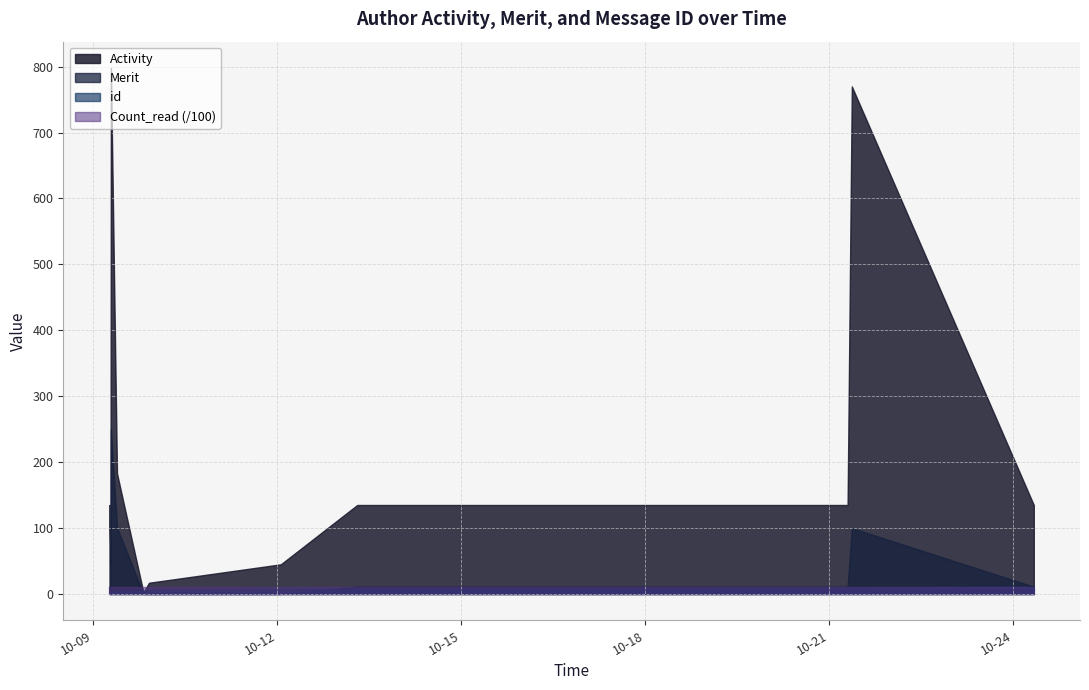

What is the label of the 1st point from the right?

2017-10-24 08:00:22